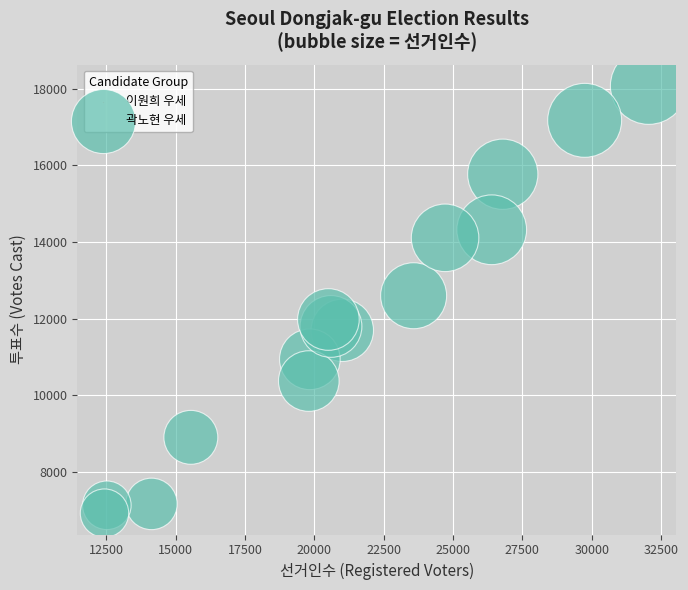

What is the range of X values (max minus min)?

19619